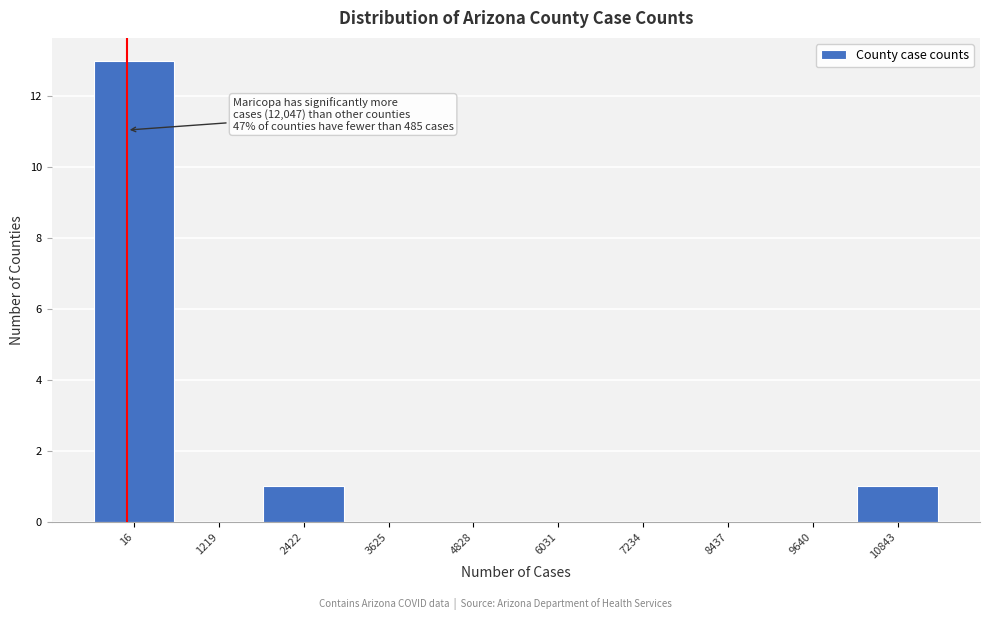

Reading left to right, list all the values displayed in this chart.

16=13	1219=0	2422=1	3625=0	4828=0	6031=0	7234=0	8437=0	9640=0	10843=1